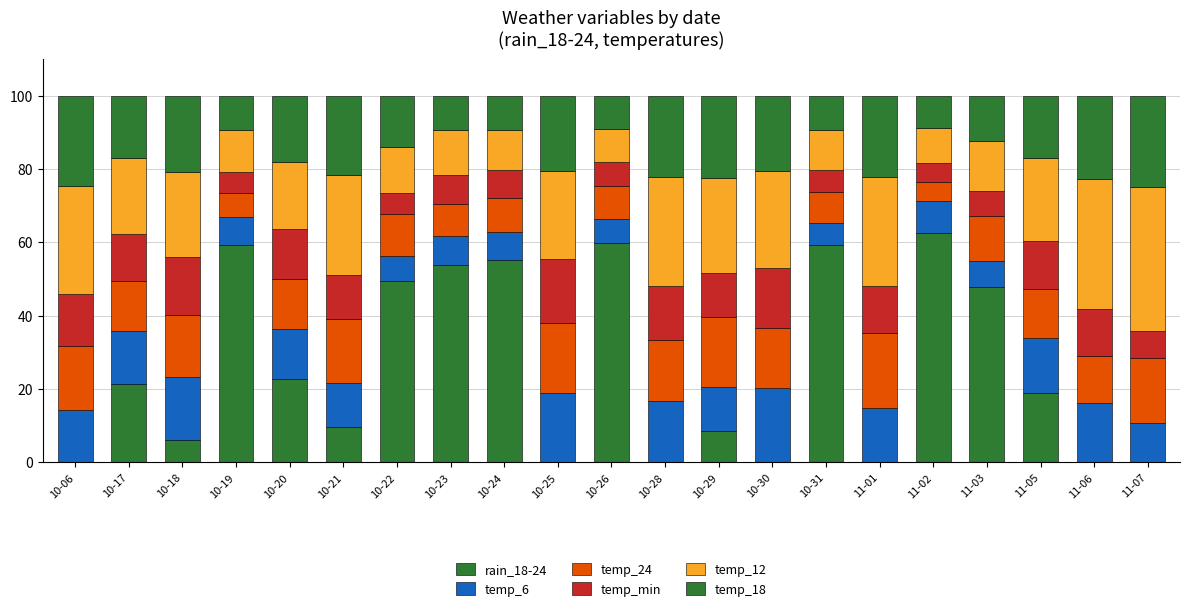

How many data points in rain_18-24 are above 18?

11